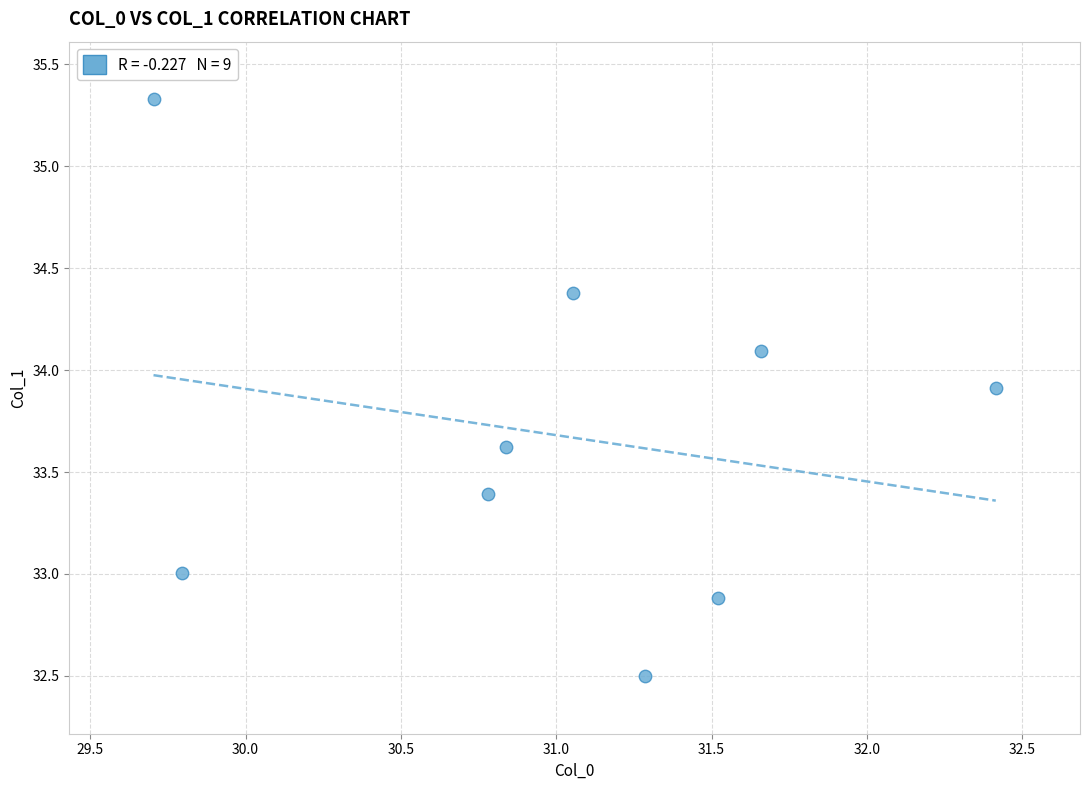

What is the range of X values (max minus min)?

2.7